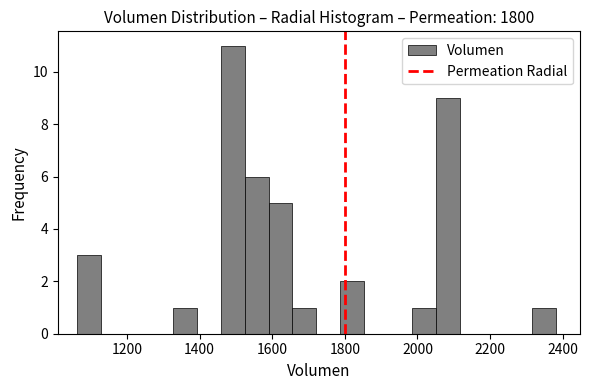

Around what value on the x-axis is the tallest bar? Give the approximate position of its centre, as read against the axis.

1500